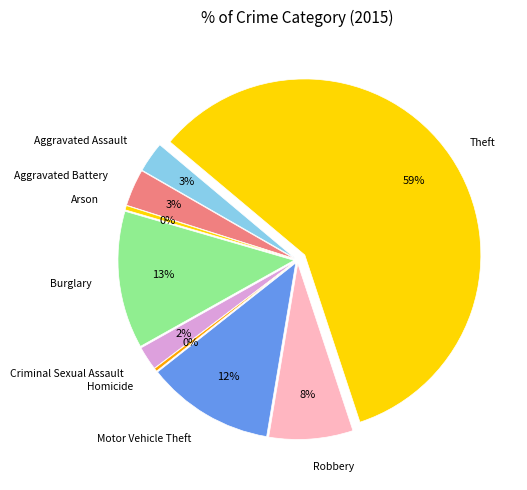

Is it true that Aggravated Assault is 1% of the pie?

False